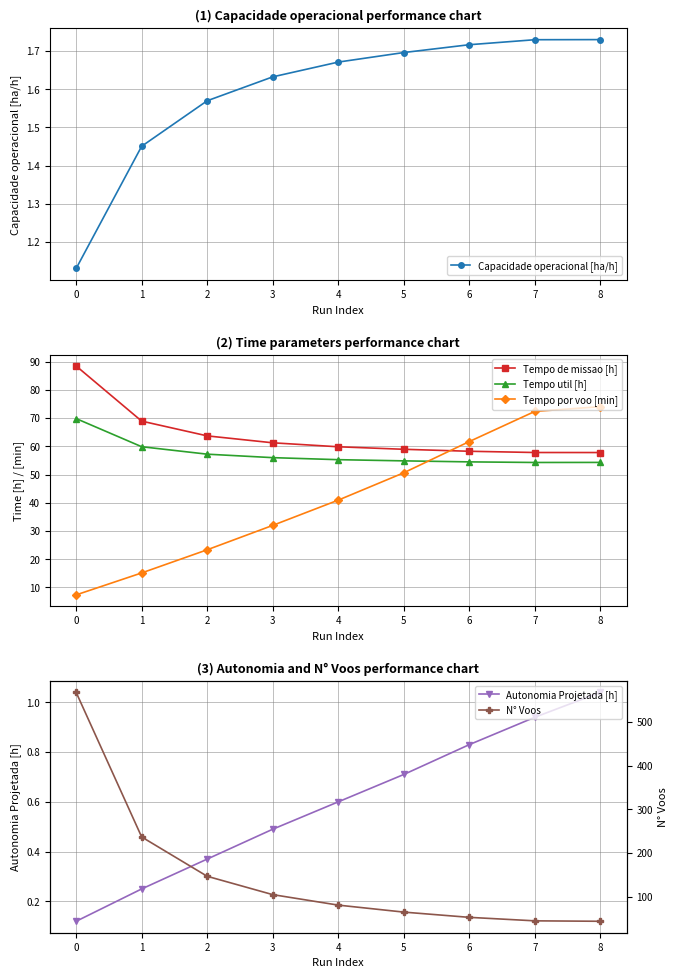

Is this an area chart (filled region under the line)?

No